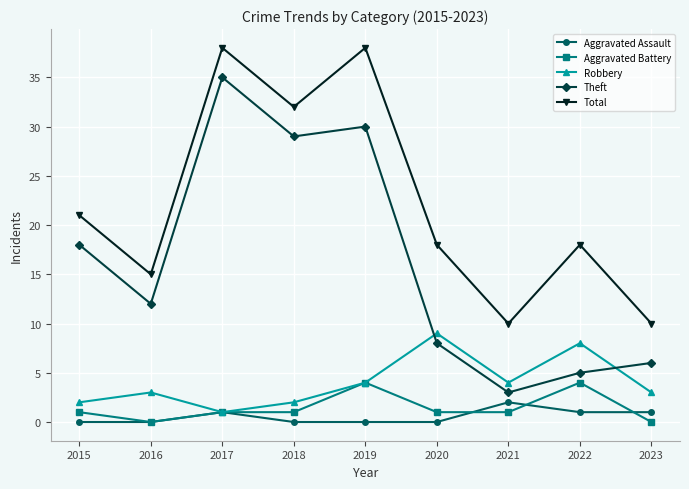

Rank the series by their maximum value, from highest to lowest.

Total, Theft, Robbery, Aggravated Battery, Aggravated Assault